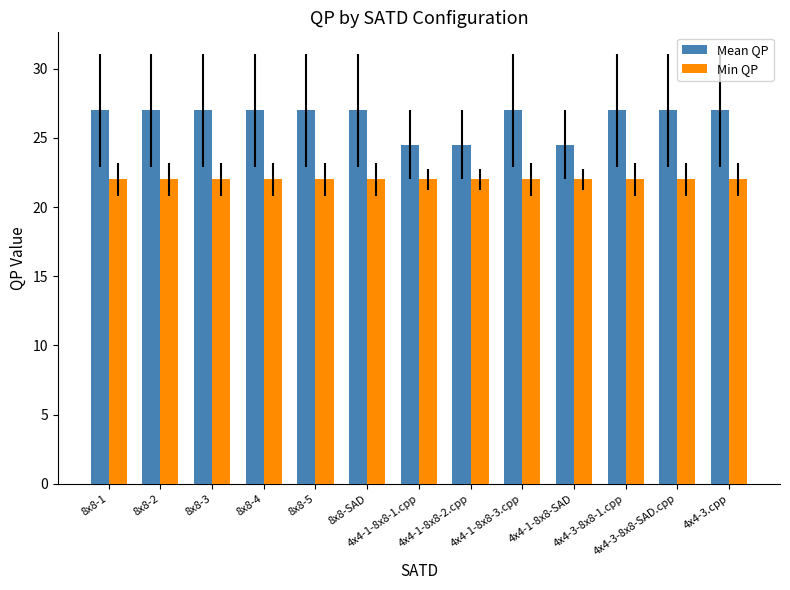

What is the difference between the highest and lowest values at 4x4-1-8x8-SAD?

2.5